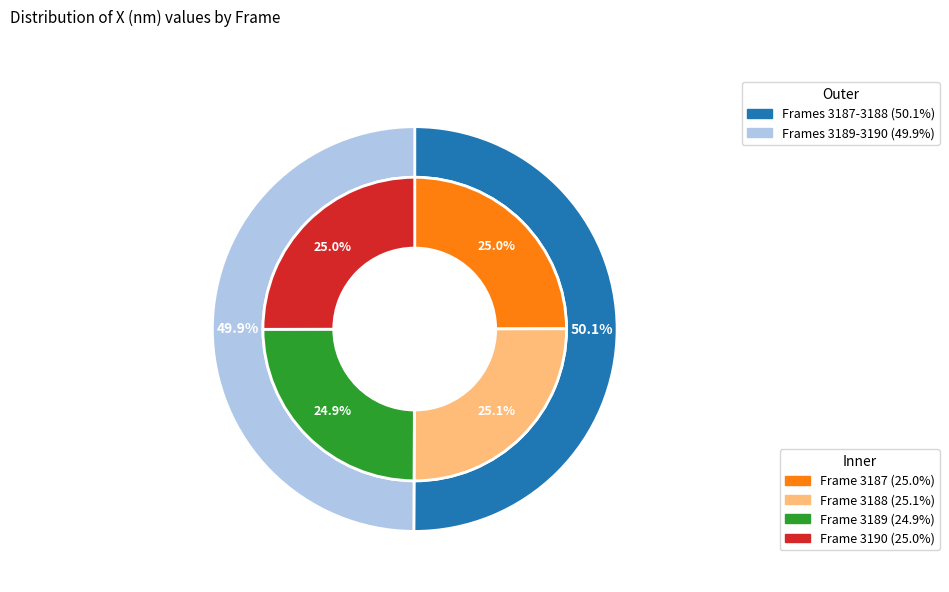

To the nearest percent, what is the combined percentage of 3190 and 3187?

50%